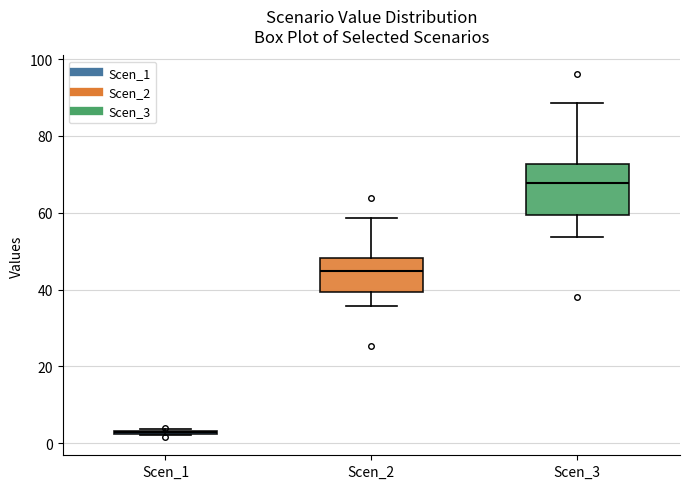

Which box is the tallest, from its lower edge to its upper edge?

Scen_3